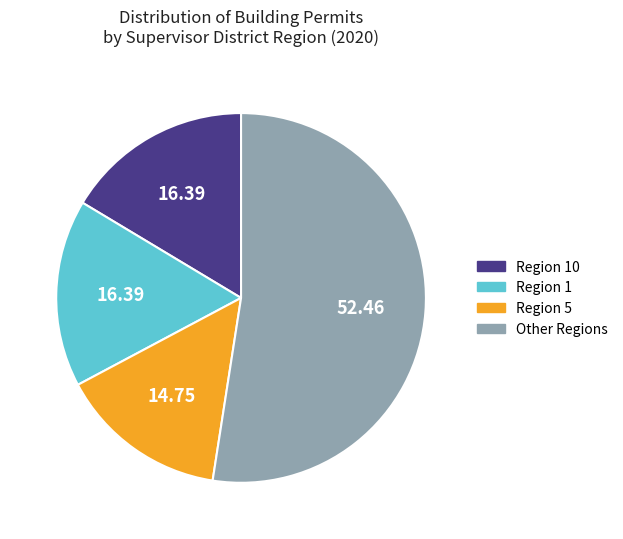

Which category has the biggest portion of the pie?

Other Regions